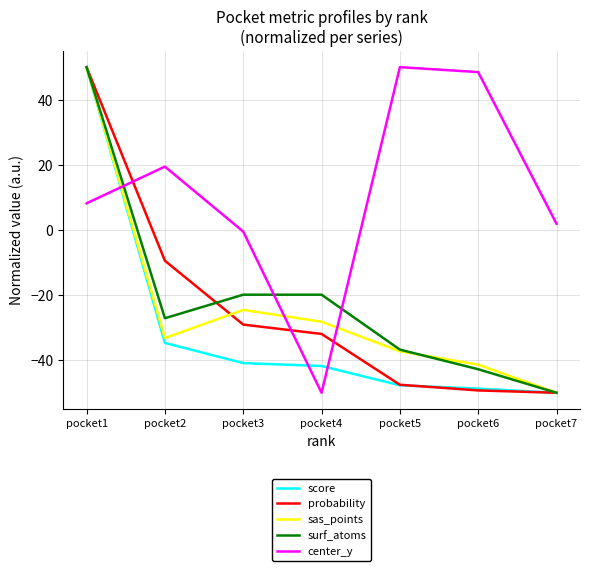

What is the difference between the center_y values at pocket1 and pocket2?

11.3